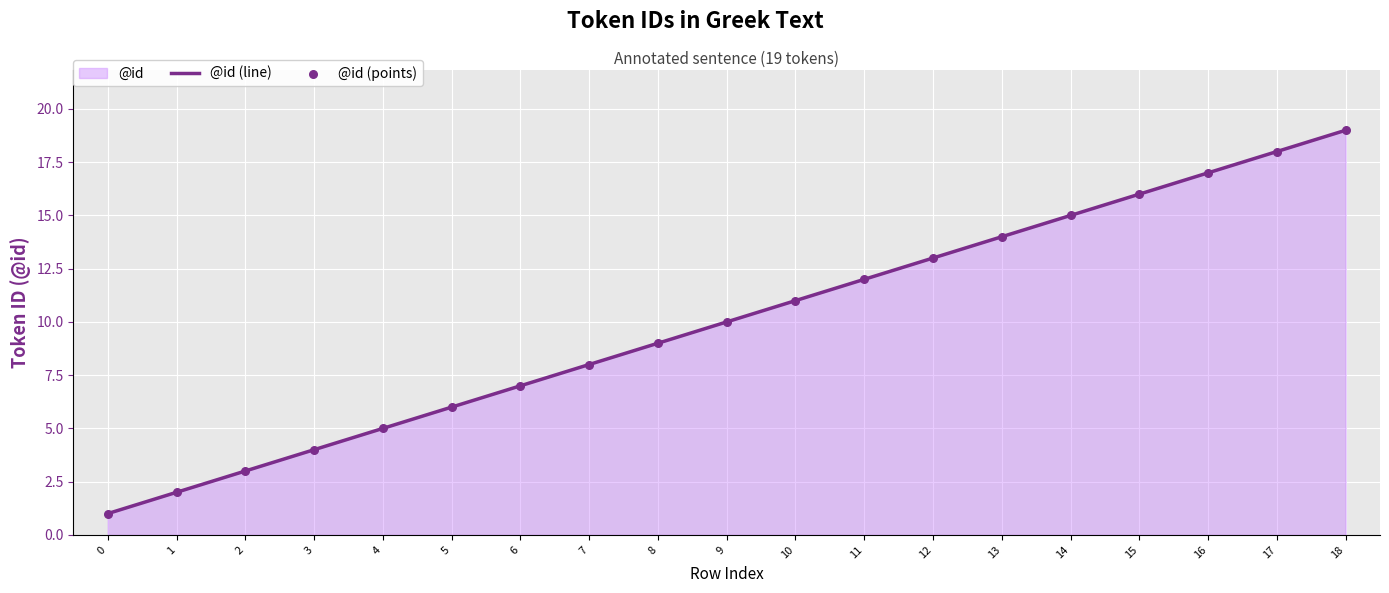

Which series reaches the maximum Y coordinate?

@id (line)